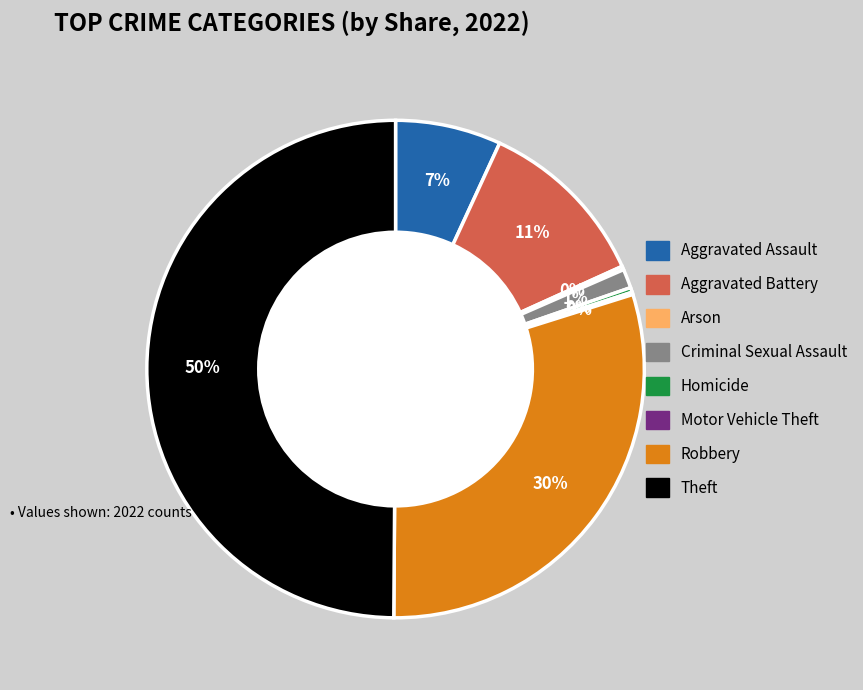

To the nearest percent, what is the average slice percentage?

12%